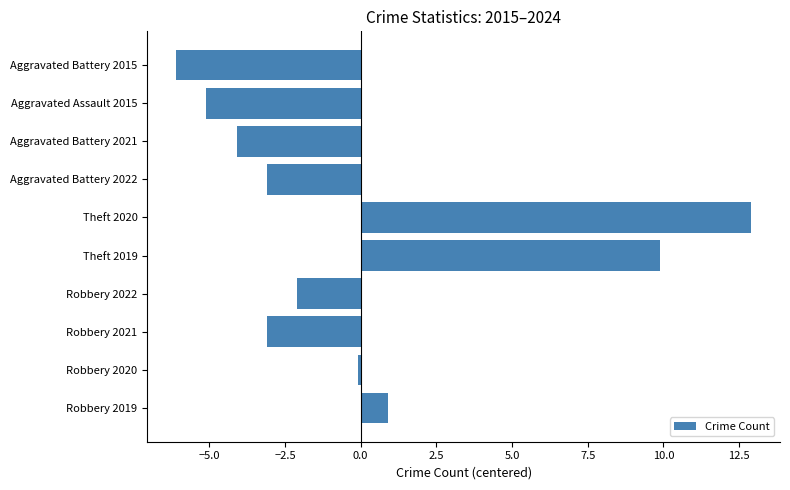

How many bars are there in total?

10